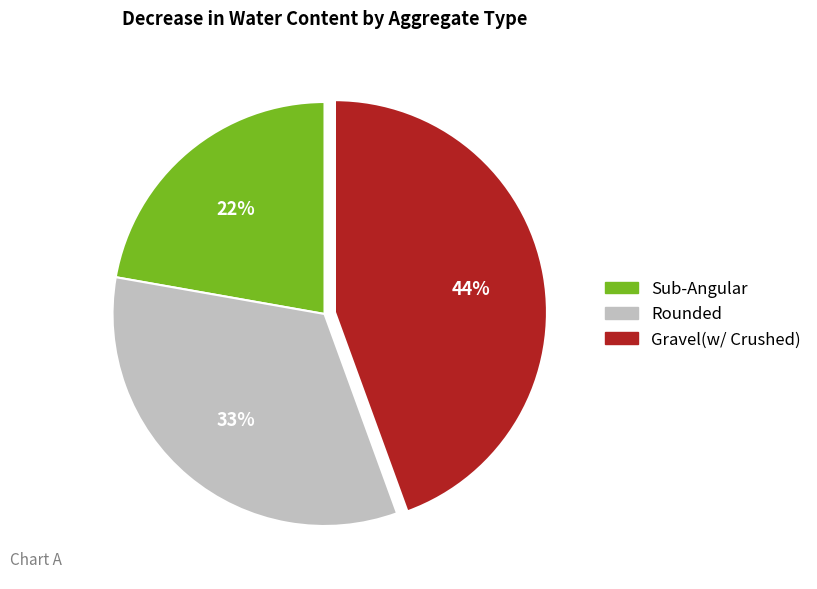

Is the sum of Rounded and Gravel(w/ Crushed) greater than half?

Yes